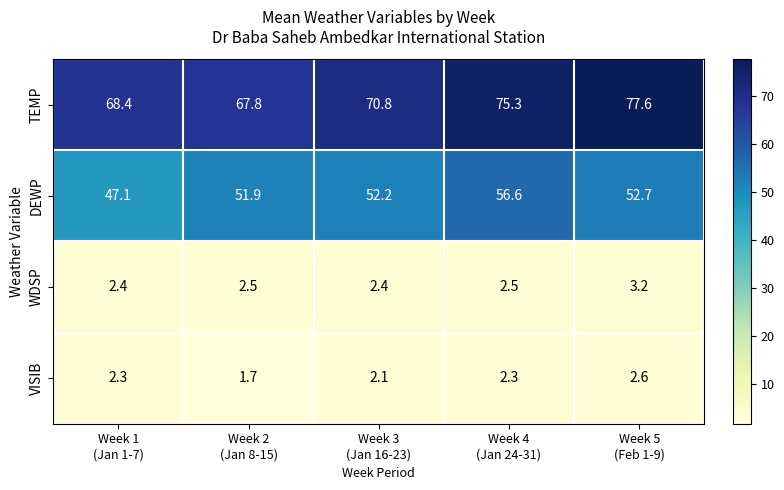

Rank the series by their maximum value, from highest to lowest.

TEMP, DEWP, WDSP, VISIB